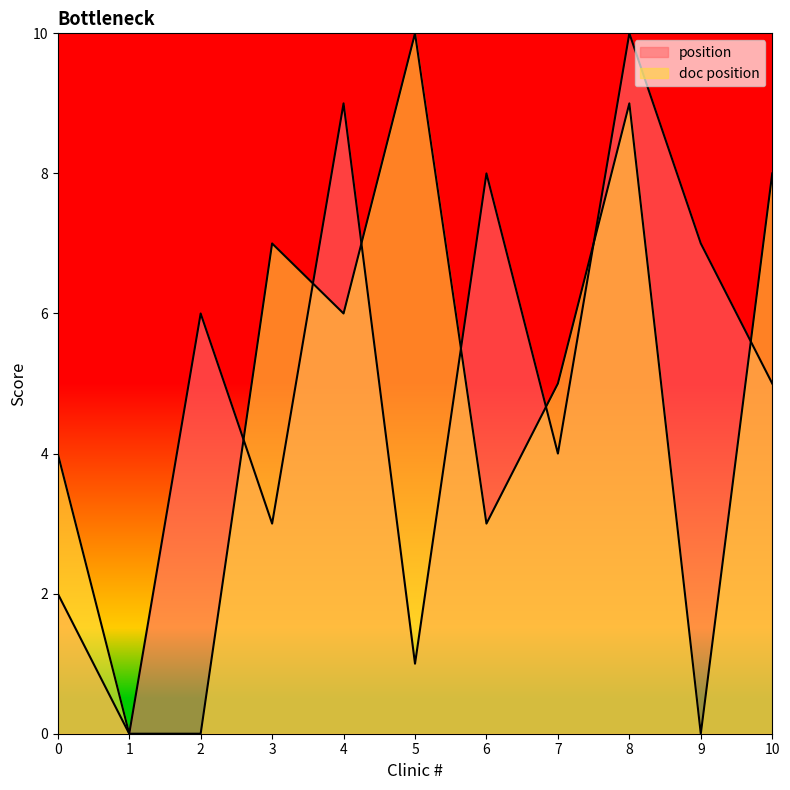

What is the total value across all series at 8?

19